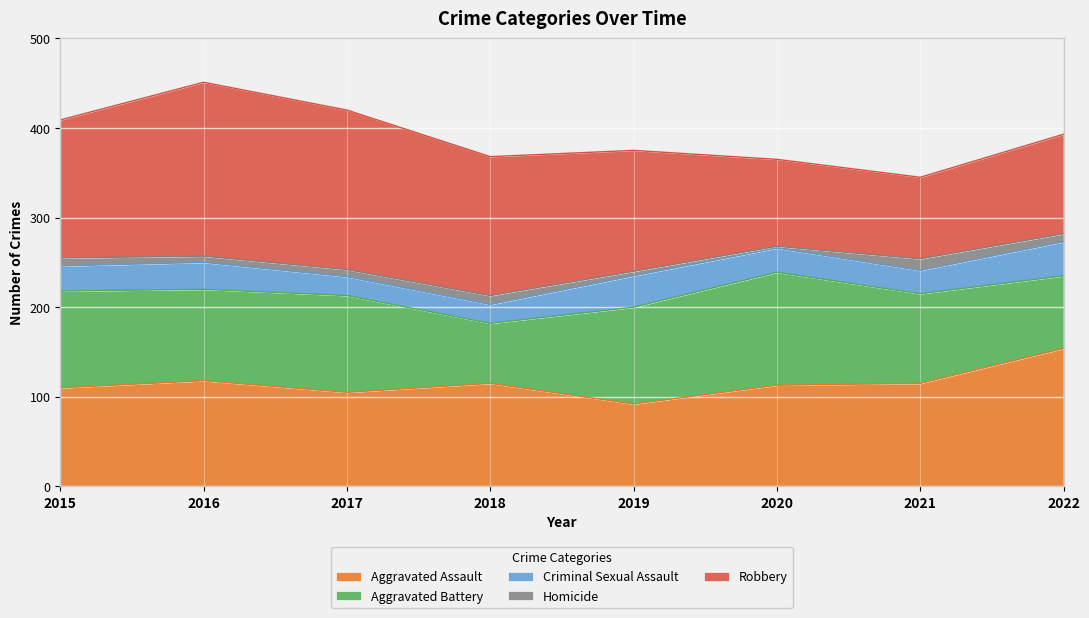

How many series are shown in this chart?

5